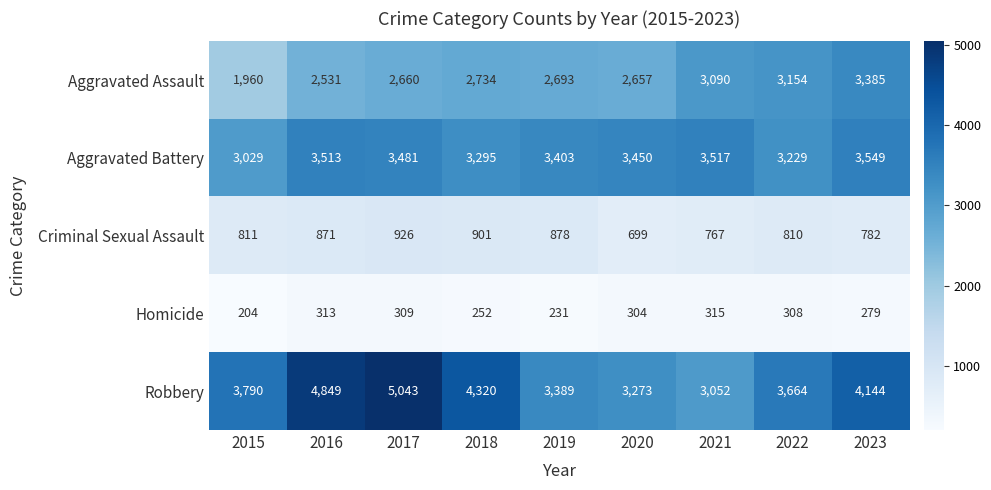

Which series has the largest total across all categories?

Robbery